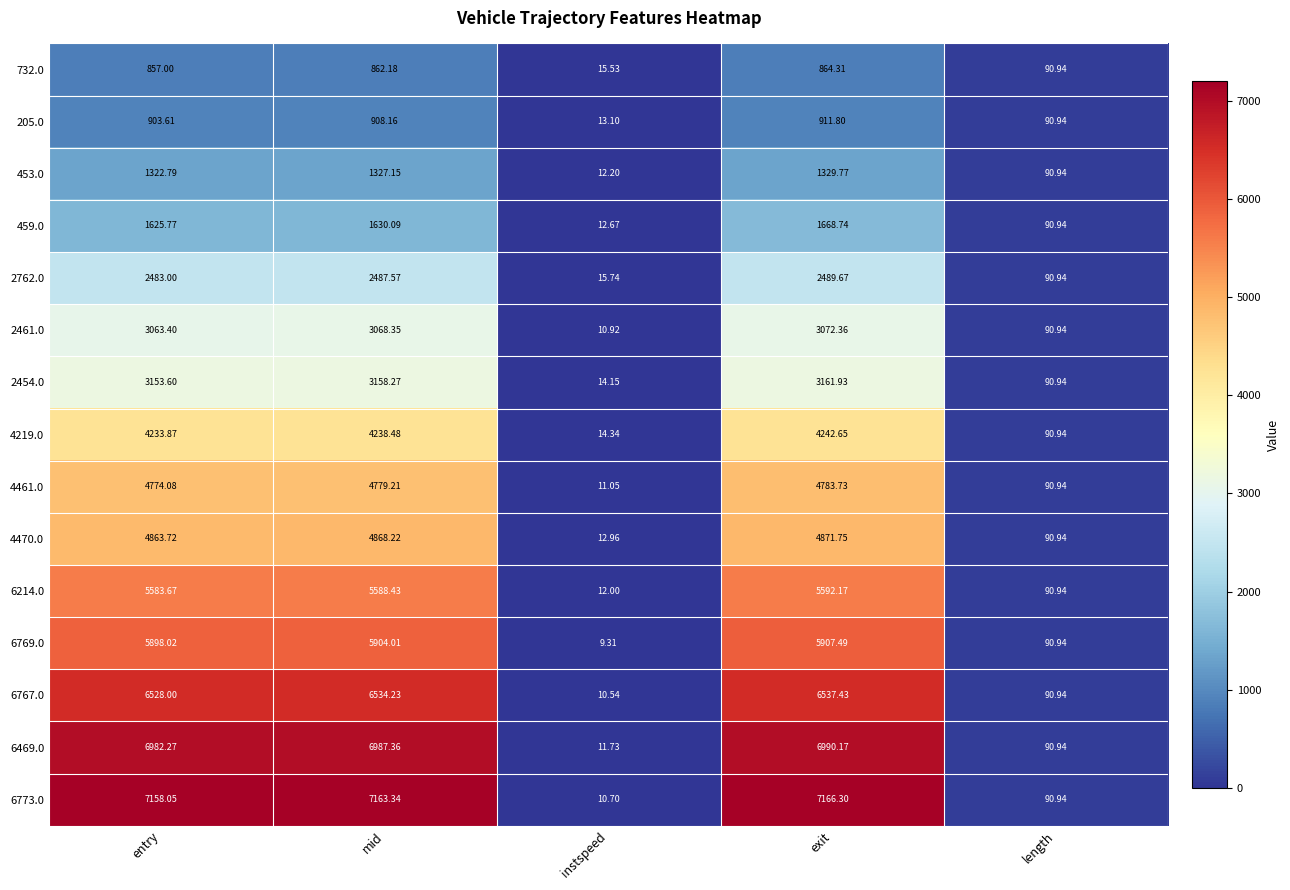

Which label corresponds to the smallest value in the chart?

instspeed